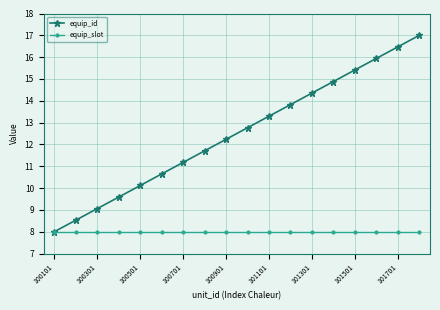

What is the minimum value shown in the chart?

8.0